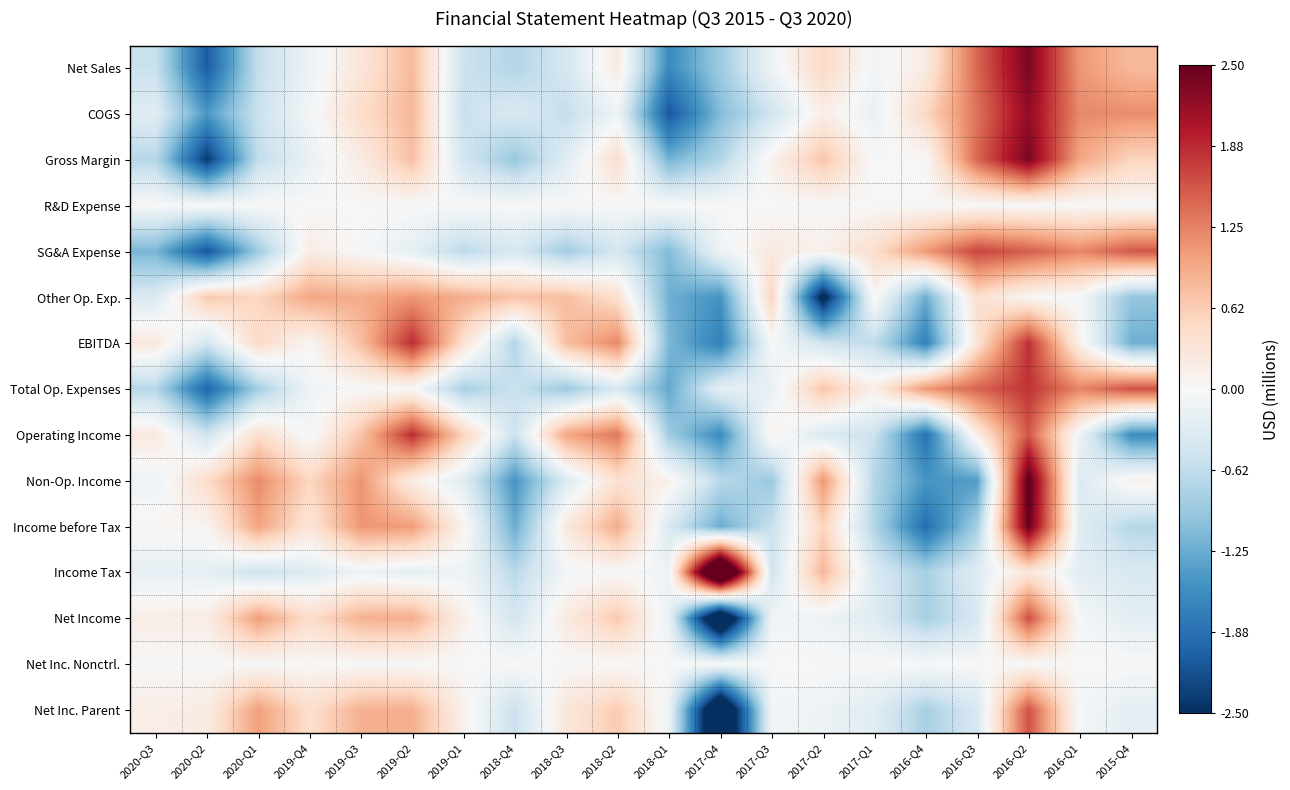

List the series in order of their peak value, highest first.

Income Tax, Non-Op. Income, Income before Tax, Net Sales, Gross Margin, COGS, EBITDA, Operating Income, Total Op. Expenses, SG&A Expense, Net Income, Net Inc. Parent, Other Op. Exp., R&D Expense, Net Inc. Nonctrl.